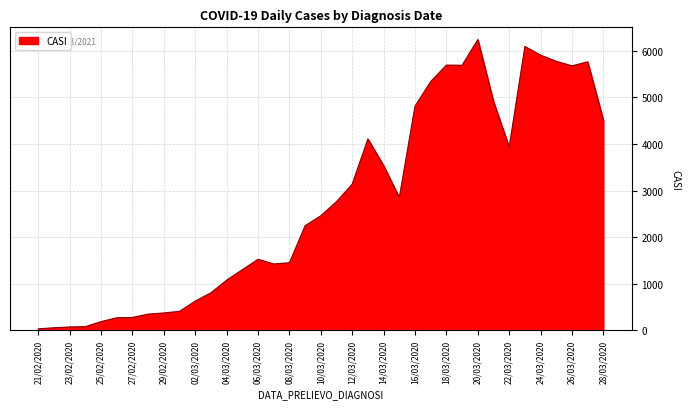

What is the difference between the maximum and minimum values?

6202